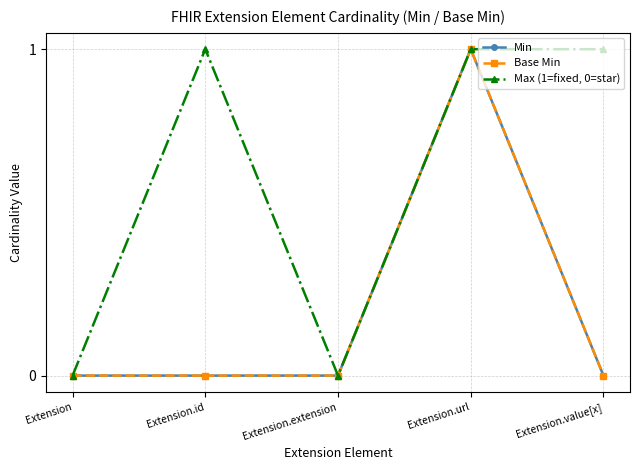

What position from the right is Extension.extension?

3